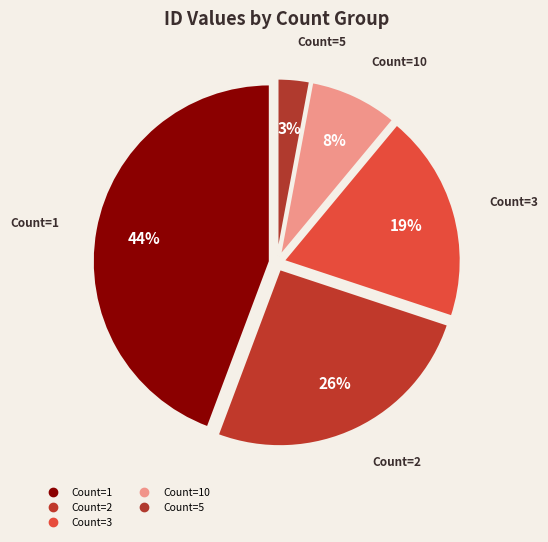

Count the number of slices in the pie.

5